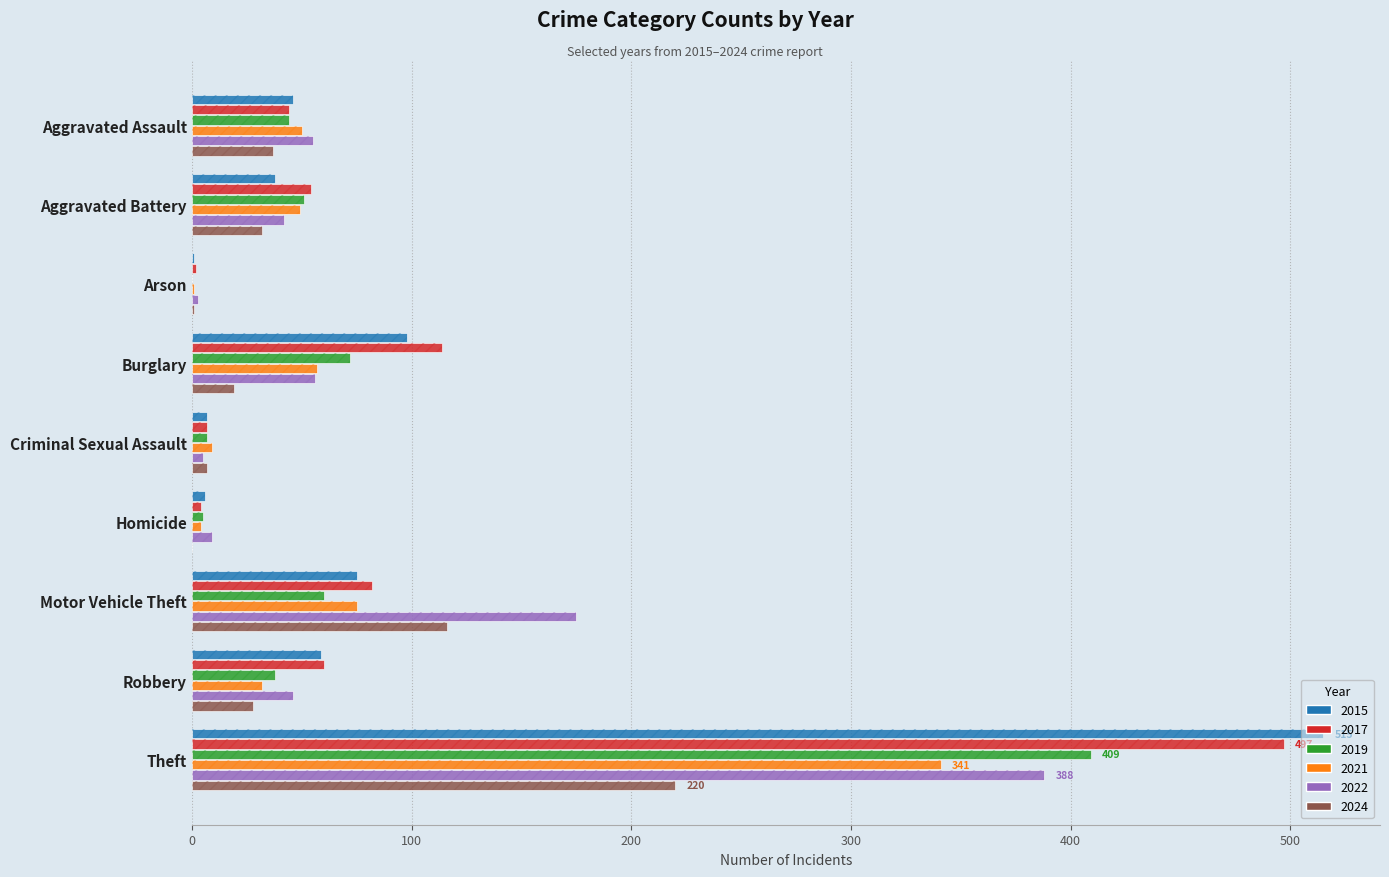

How many values in 2024 are above zero?

8